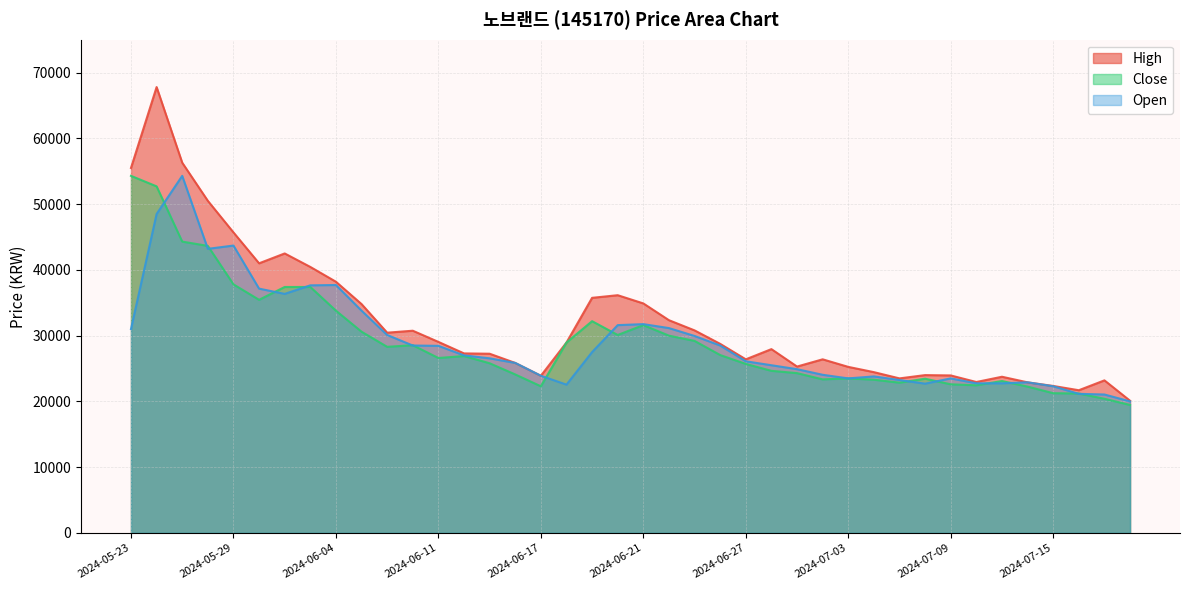

The value of Open at 2024-06-27 is 26100. True or false?

True